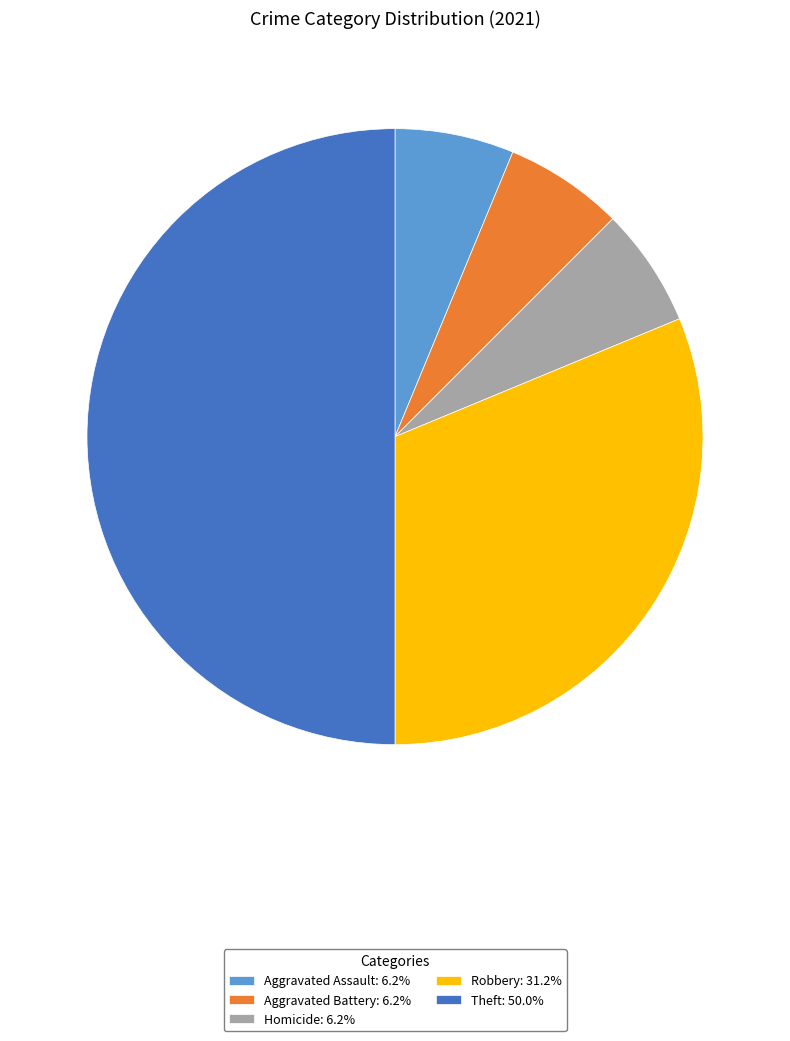

Approximately how many times larger is the value at Aggravated Assault: 6.2% compared to Homicide: 6.2%?

1.0